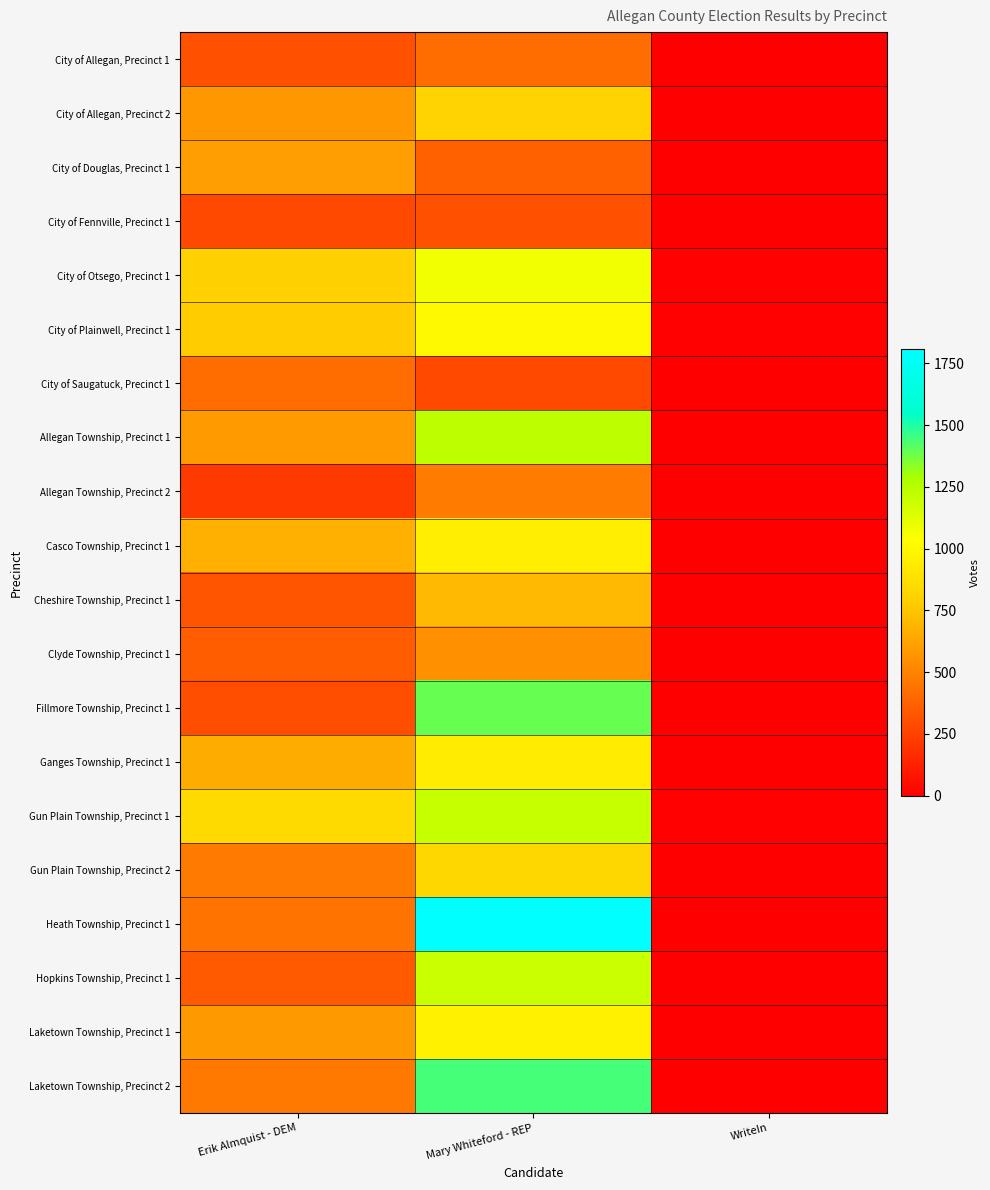

Which series has the widest spread of values?

Heath Township, Precinct 1